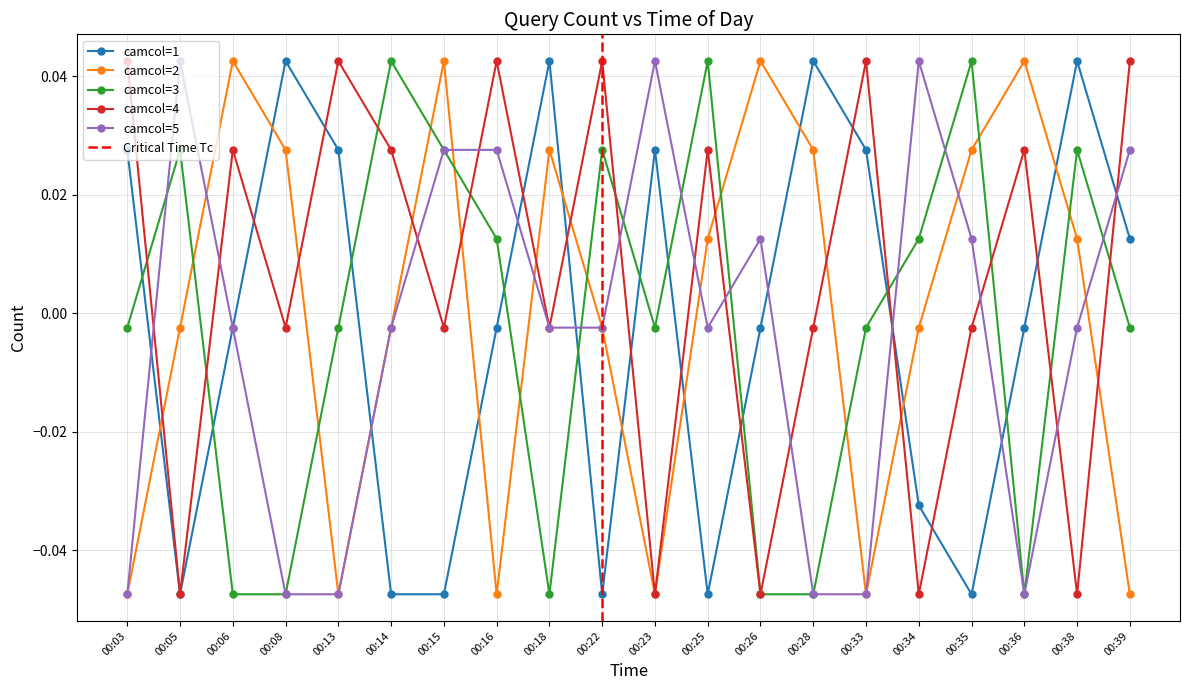

How many series are shown in this chart?

5